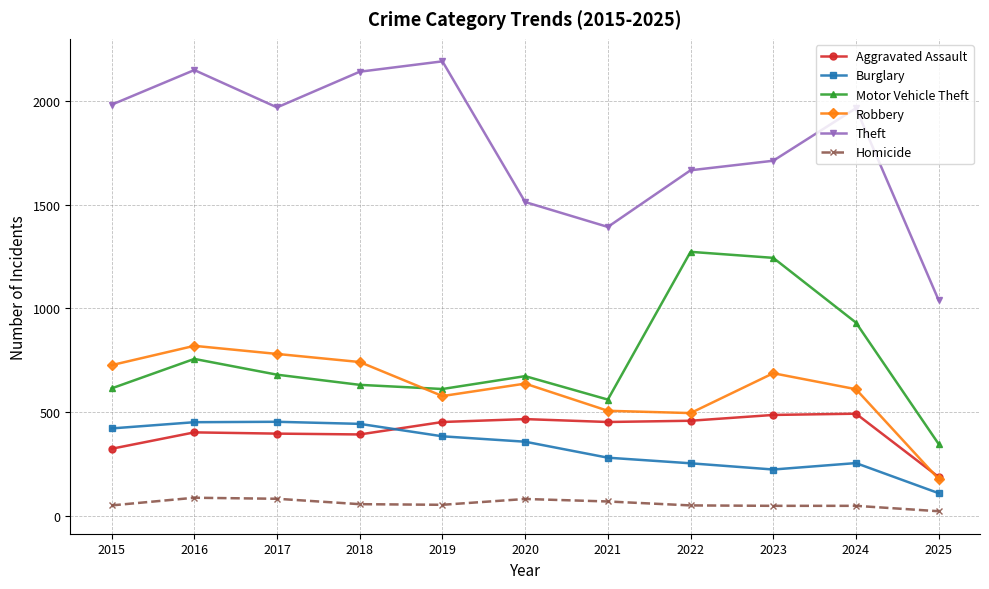

What is the difference between the highest and lowest values at 2019?

2137